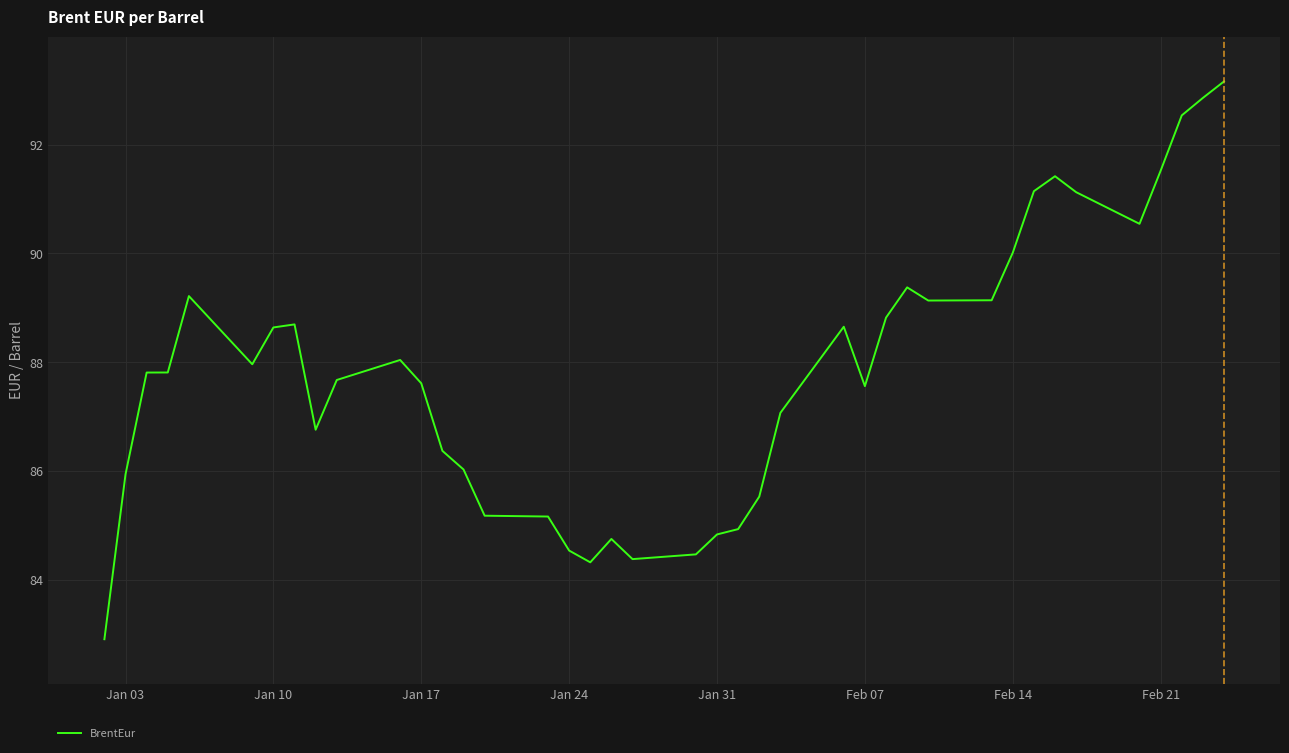

What is the greatest value displayed?

93.2